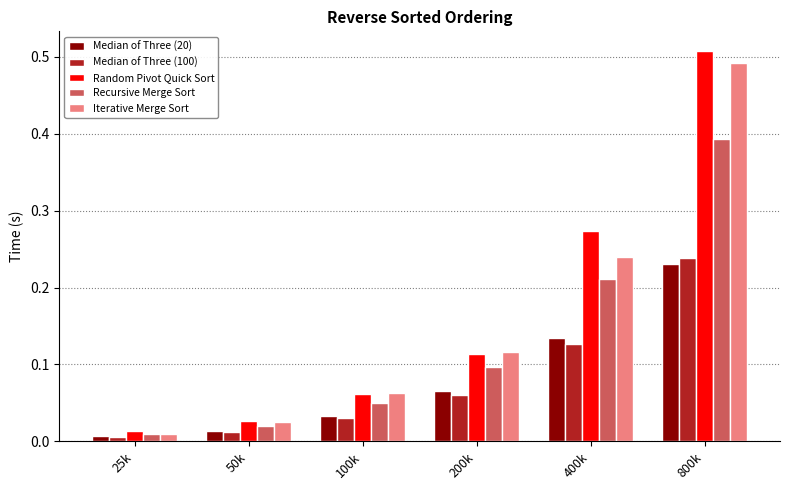

What is the sum of all Random Pivot Quick Sort values?

1.0